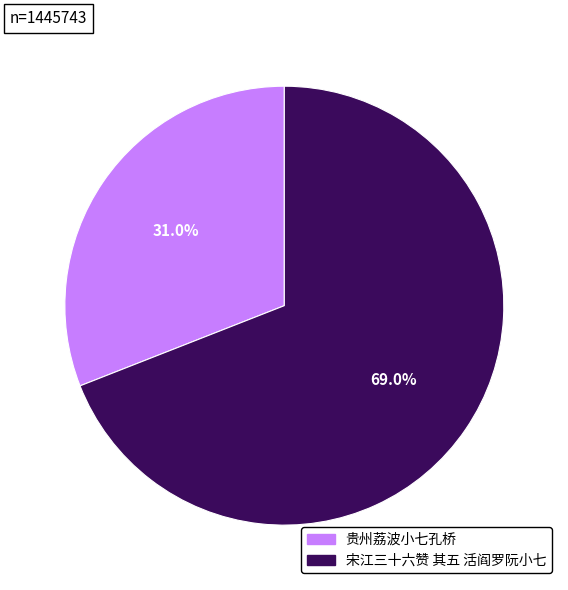

What is the largest slice in the pie chart?

宋江三十六赞 其五 活阎罗阮小七